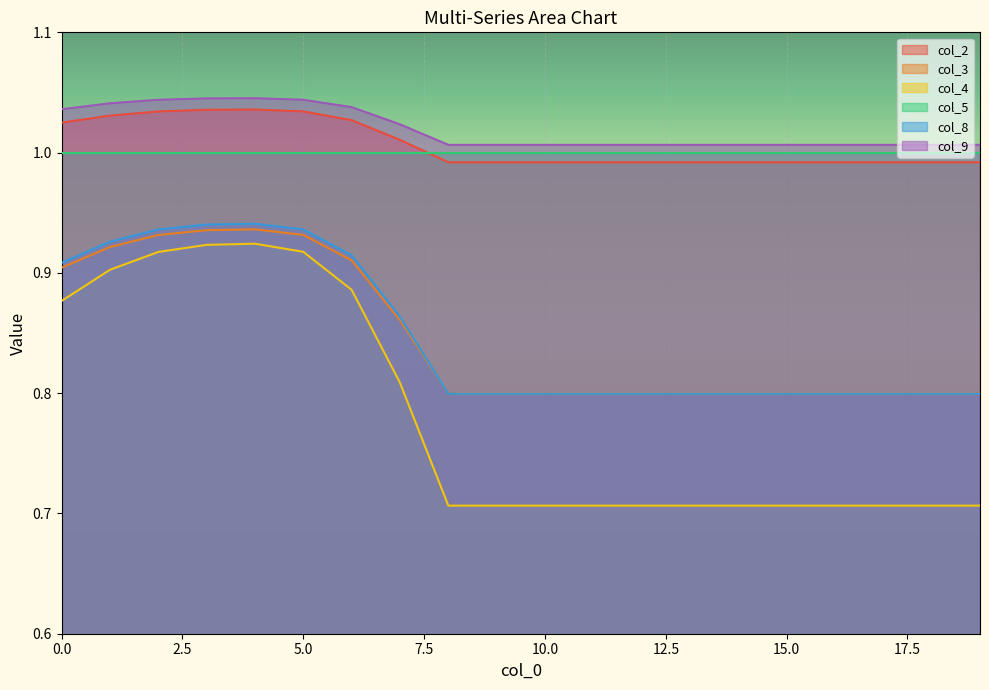

Rank the series by their maximum value, from highest to lowest.

col_9, col_2, col_5, col_8, col_3, col_4